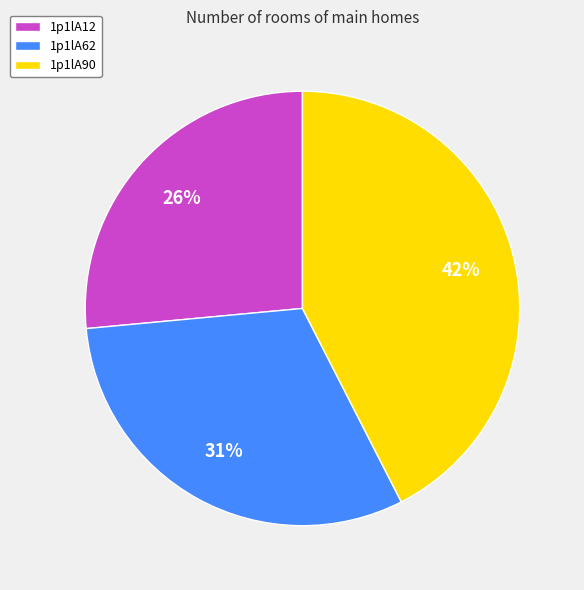

To the nearest percent, what portion does 1p1lA62 represent?

31%